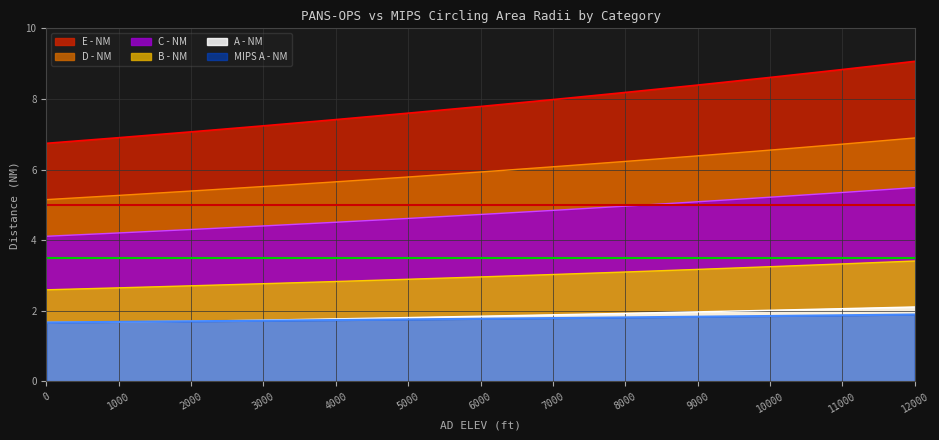

What is the value of the MIPS A - NM point at the 3rd from the left?

1.7